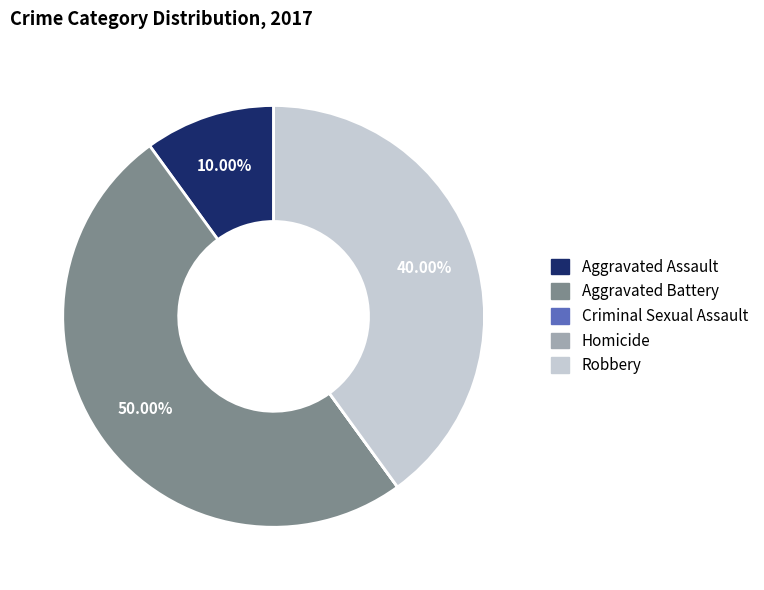

Which category has the biggest portion of the pie?

Aggravated Battery